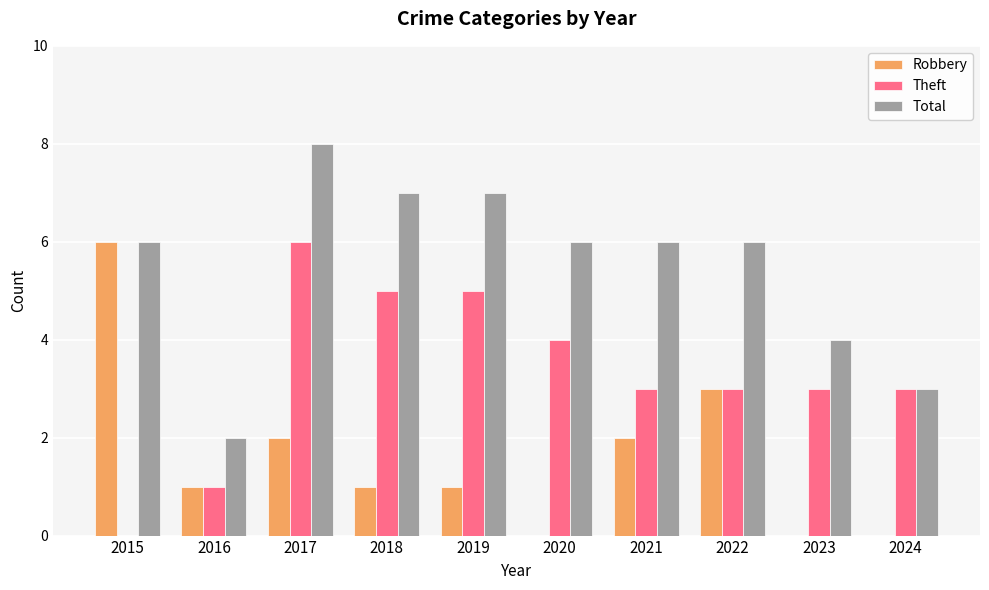

Is it true that Total equals 6 at 2015?

True